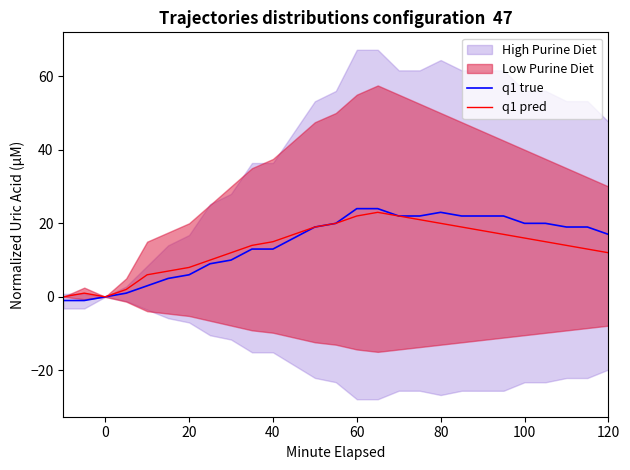

Reading left to right, what are all the values shown in this chart?

q1 true: -1	-1	0	1	3	5	6	9	10	13	13	16	19	20	24	24	22	22	23	22	22	22	20	20	19	19	17
q1 pred: 0	1	0	2	6	7	8	10	12	14	15	17	19	20	22	23	22	21	20	19	18	17	16	15	14	13	12